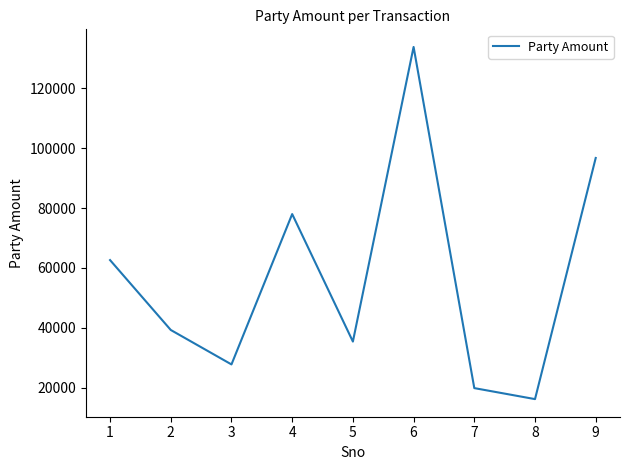

What is the change in value from 5 to 8?

-19243